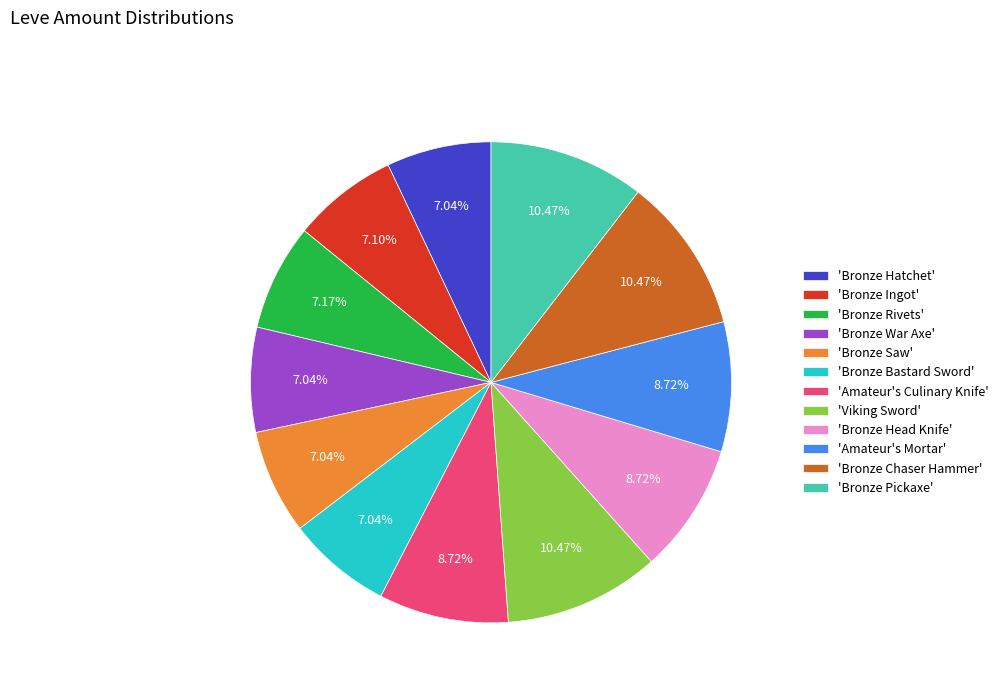

Is 'Bronze War Axe' the majority of the pie?

No